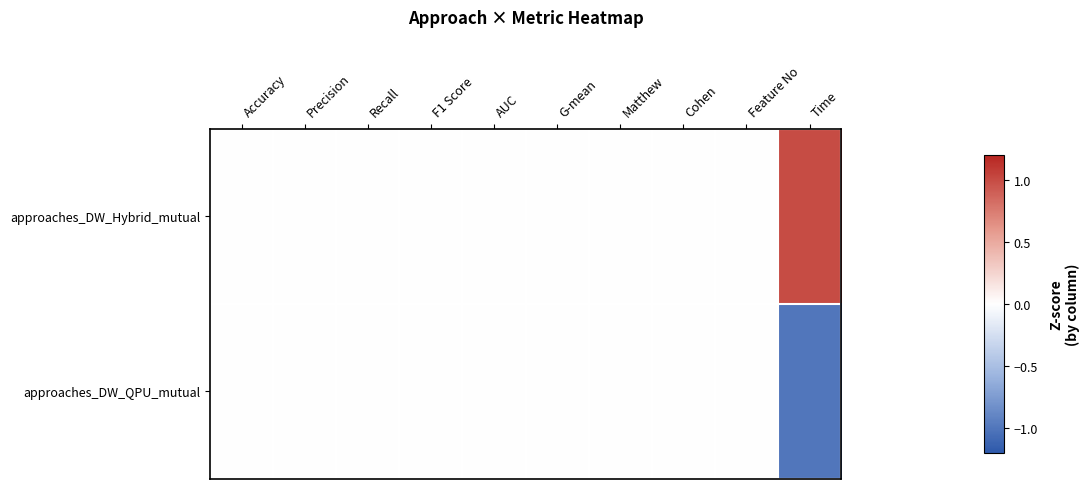

Between Recall and Accuracy, which is larger?

Recall